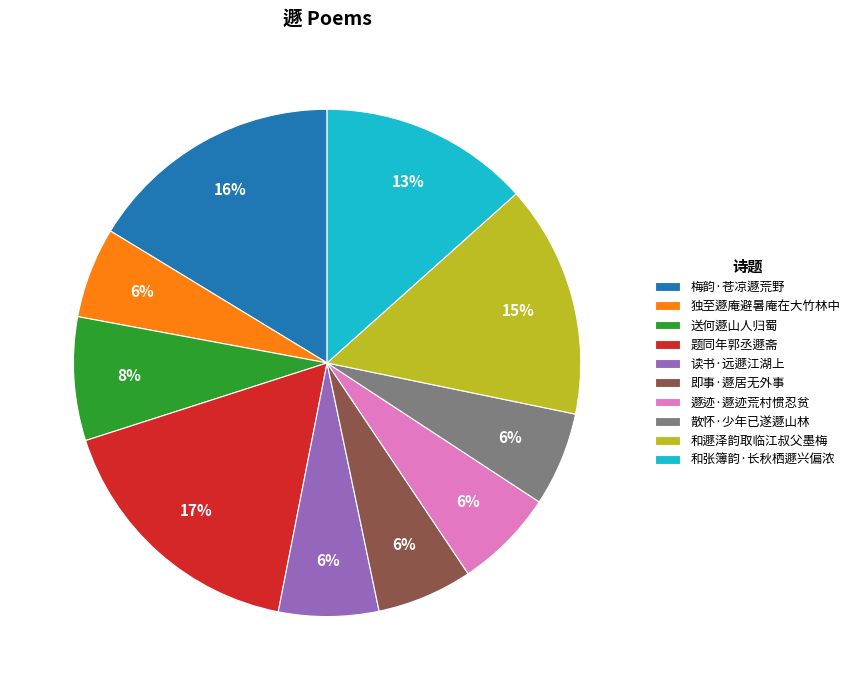

Is there any slice that represents more than half of the pie?

No